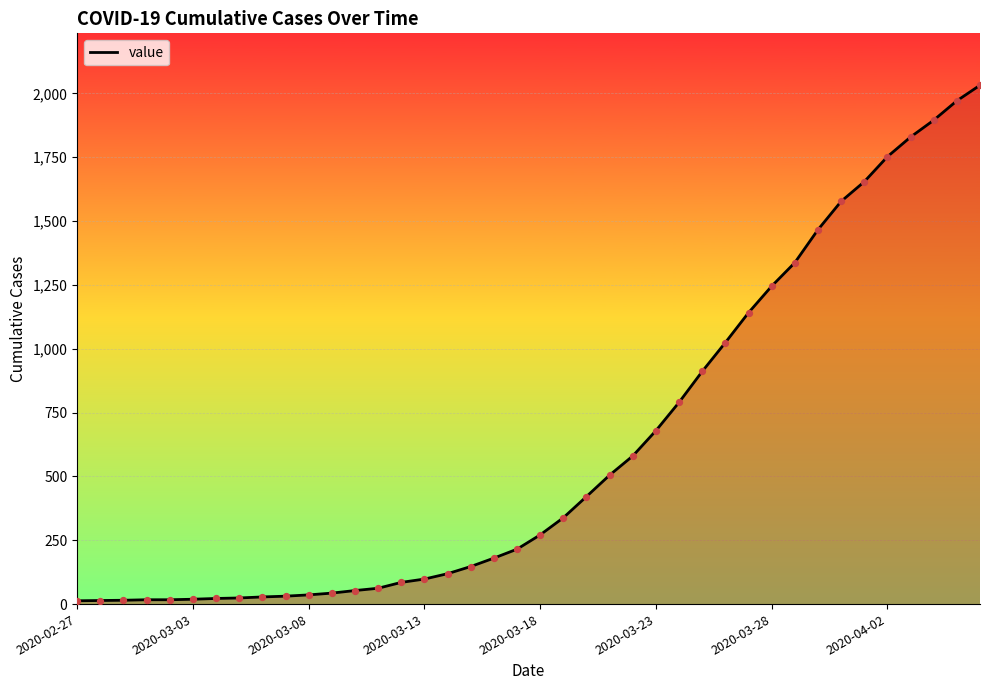

What is the difference between the maximum and minimum values?

2019